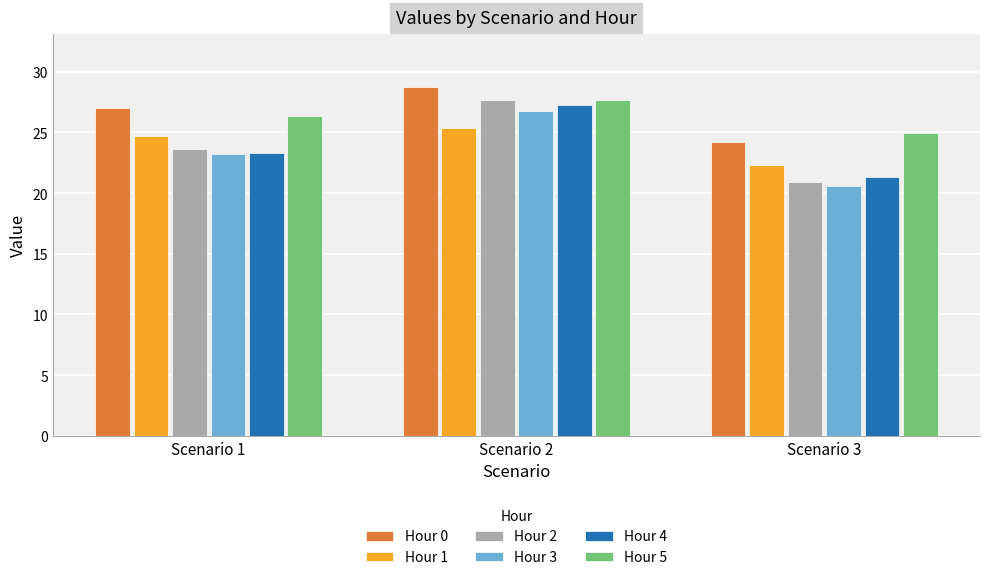

At which label does Hour 0 first exceed 27?

Scenario 1